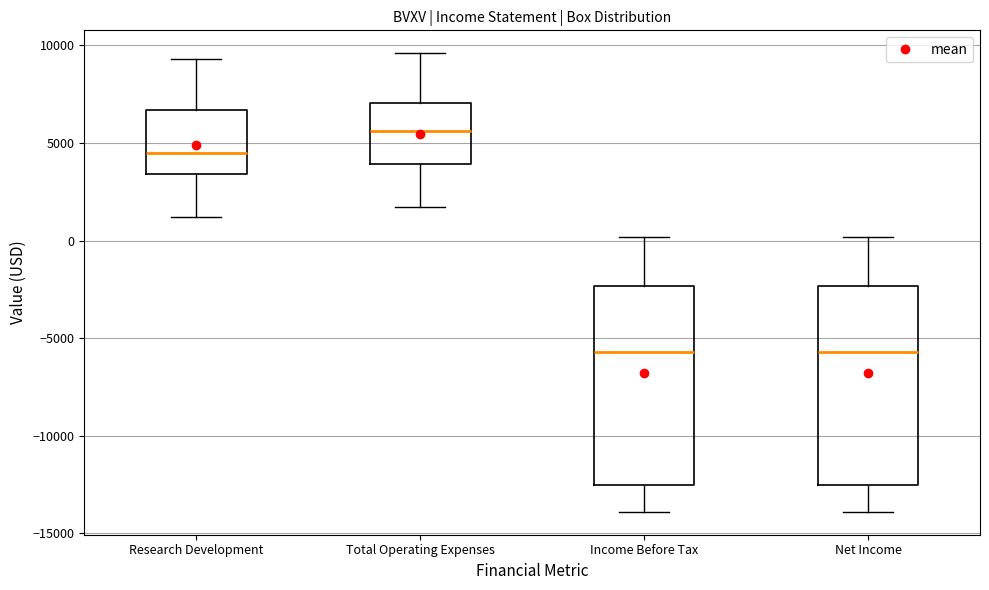

Reading left to right, transcribe this box plot: for each box, give where its median line is, the range the box spans, and where its two whiskers end, as read against the y-axis. The values are not printed on the chart, so give them approximately, as read against the axis.

Research Development: median 4500, box 3500 to 6500, whiskers 1000 to 9500
Total Operating Expenses: median 5500, box 4000 to 7000, whiskers 1500 to 9500
Income Before Tax: median -5500, box -12500 to -2500, whiskers -14000 to 0
Net Income: median -5500, box -12500 to -2500, whiskers -14000 to 0